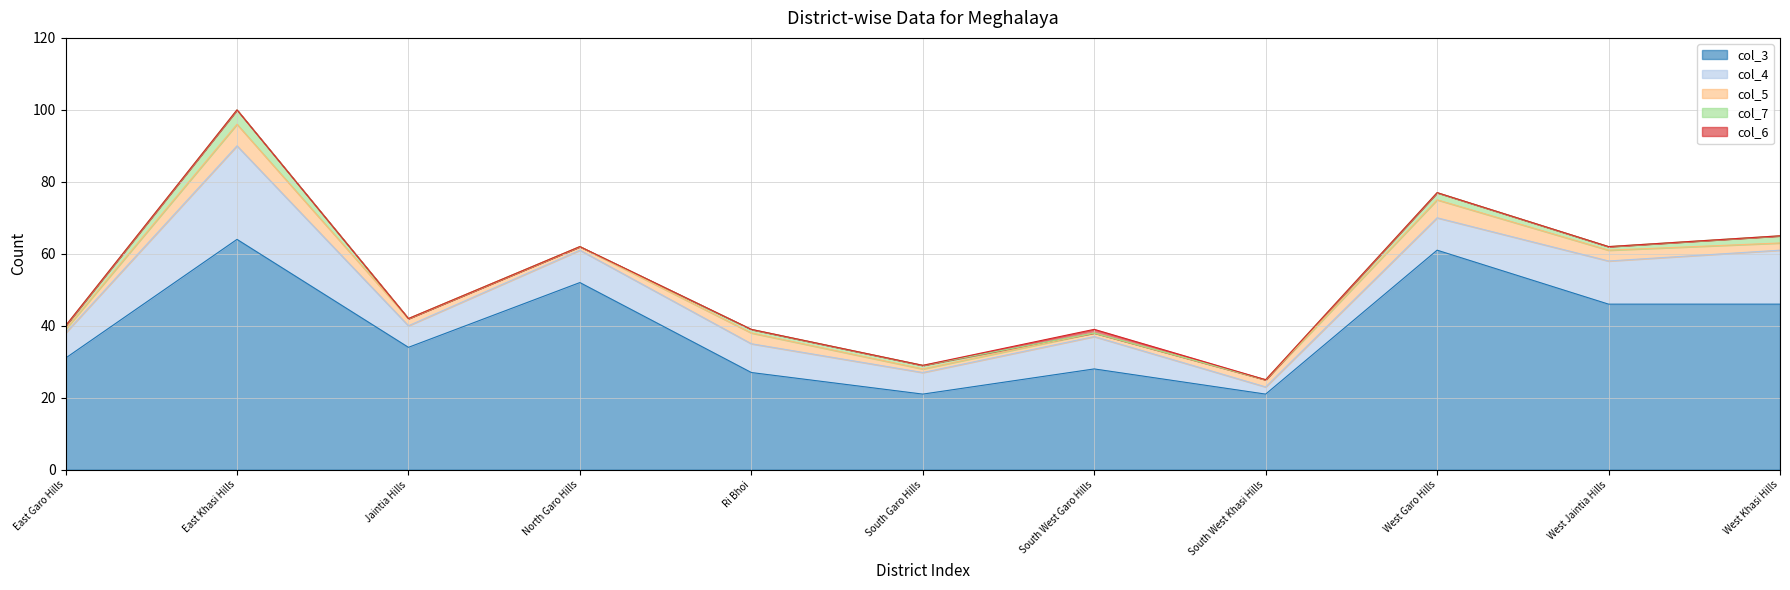

What is the total value across all series at East Khasi Hills?

100